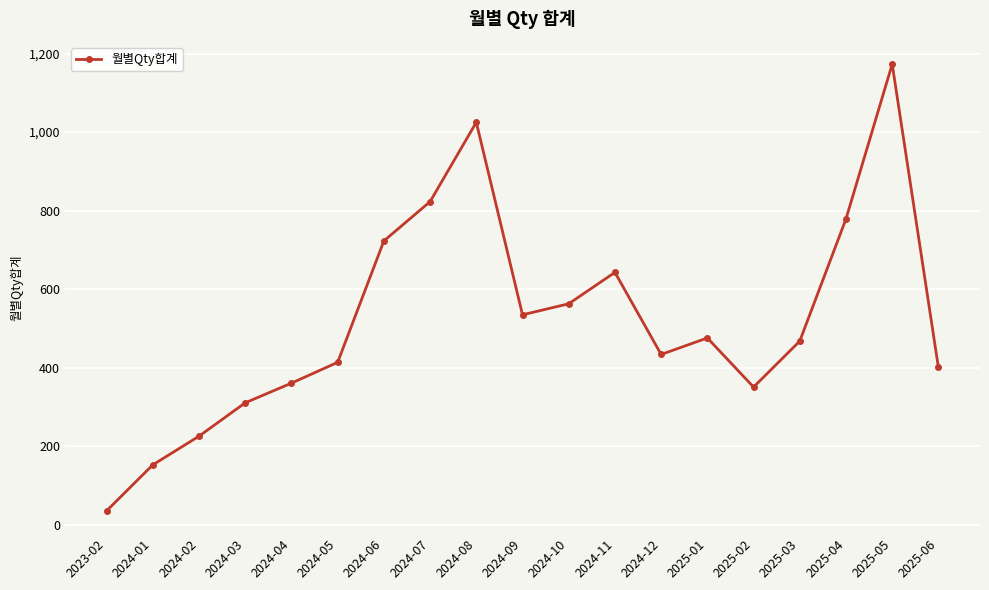

Is it true that the value at 2024-08 is 1025?

True